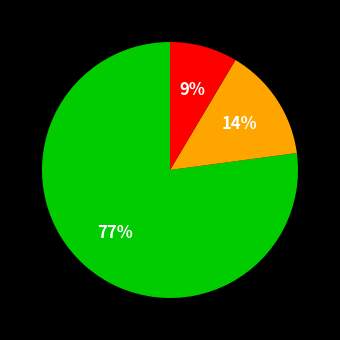

How many slices are in this pie chart?

3